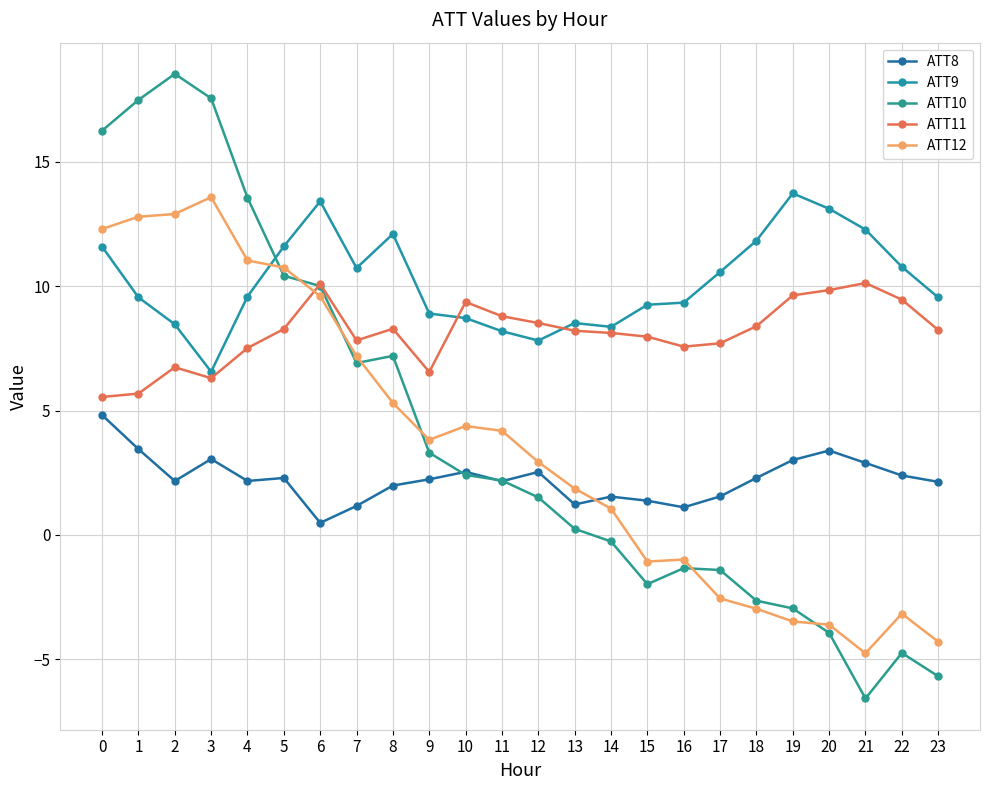

At which category does ATT8 reach its first local peak?

3